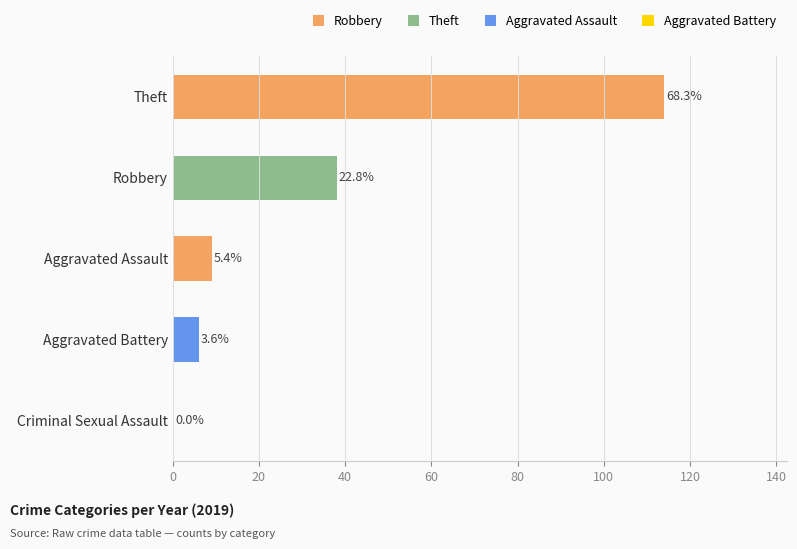

Are the bars horizontal?

Yes